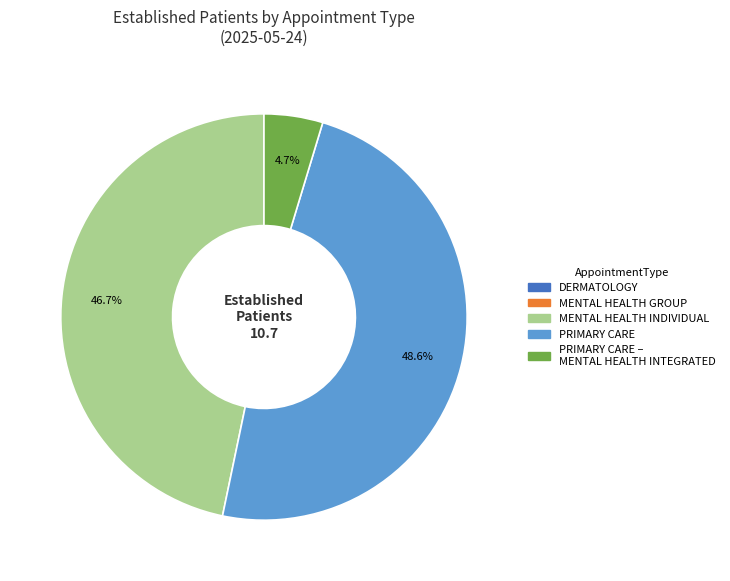

Is there a majority slice in this chart?

No